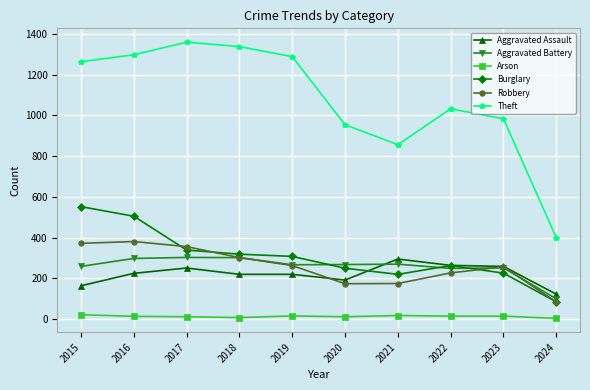

What is the difference between the Theft values at 2018 and 2020?

383